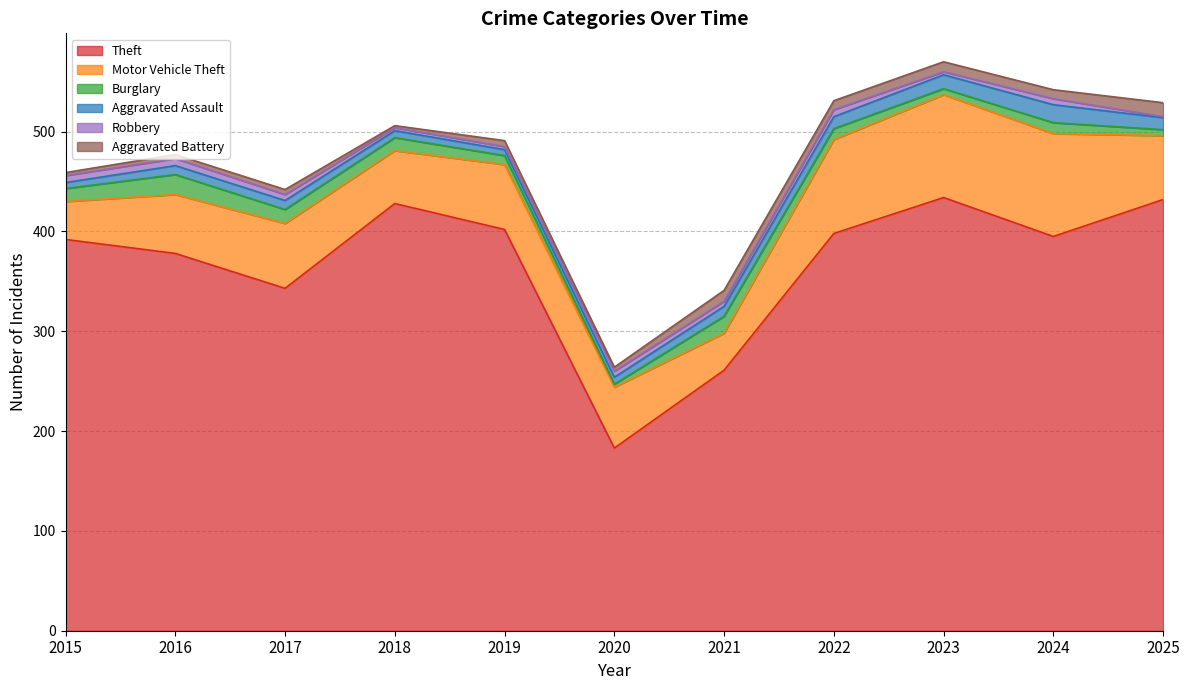

Reading left to right, list all the values displayed in this chart.

Theft: 2015=392	2016=378	2017=343	2018=428	2019=402	2020=183	2021=261	2022=398	2023=434	2024=395	2025=432
Motor Vehicle Theft: 2015=38	2016=59	2017=65	2018=53	2019=65	2020=61	2021=37	2022=94	2023=103	2024=103	2025=64
Burglary: 2015=13	2016=20	2017=14	2018=13	2019=9	2020=3	2021=17	2022=11	2023=6	2024=11	2025=6
Aggravated Assault: 2015=6	2016=9	2017=9	2018=7	2019=6	2020=7	2021=10	2022=12	2023=14	2024=18	2025=12
Robbery: 2015=7	2016=7	2017=6	2018=3	2019=3	2020=6	2021=5	2022=7	2023=3	2024=6	2025=1
Aggravated Battery: 2015=3	2016=4	2017=5	2018=2	2019=6	2020=4	2021=11	2022=9	2023=10	2024=9	2025=14